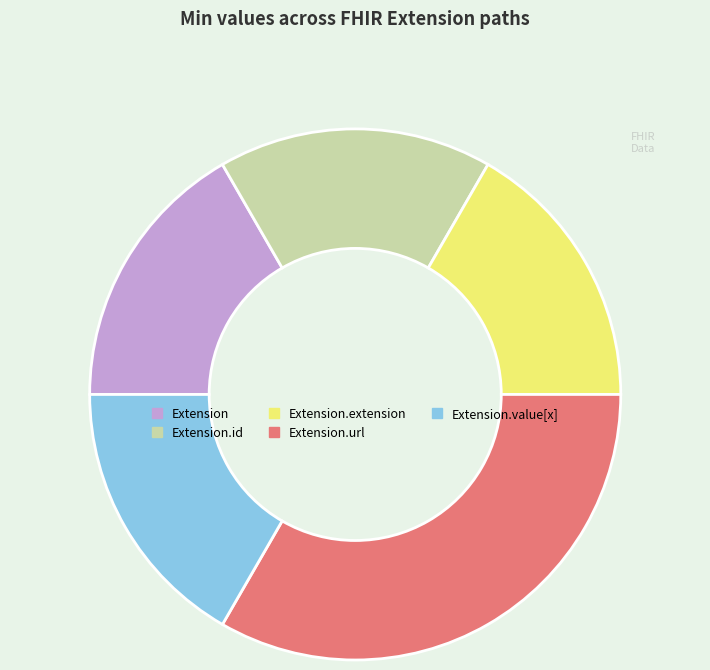

Is there any slice that represents more than half of the pie?

No